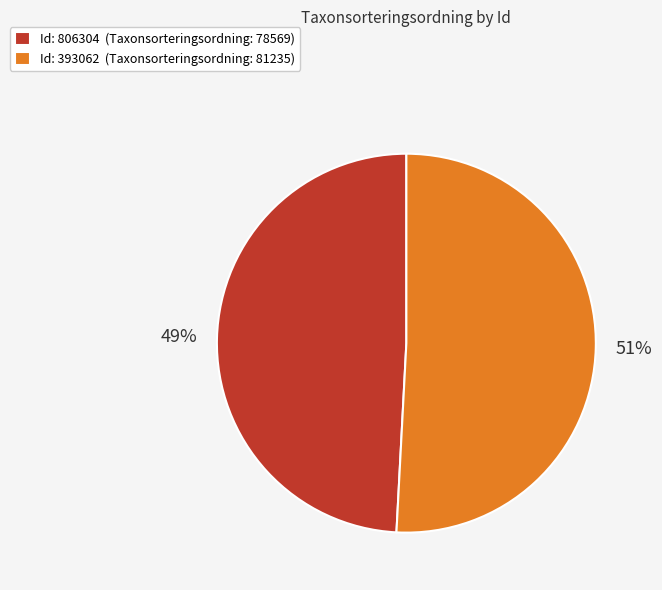

What percentage is the Id: 806304 (Taxonsorteringsordning: 78569) slice, to the nearest percent?

49%